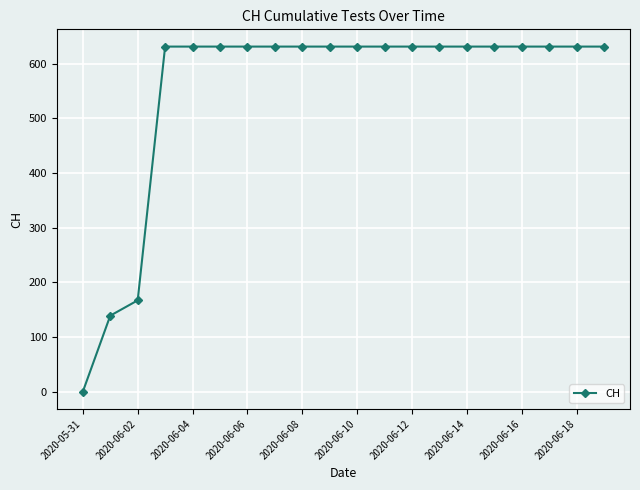

How many data points does each series have?

20